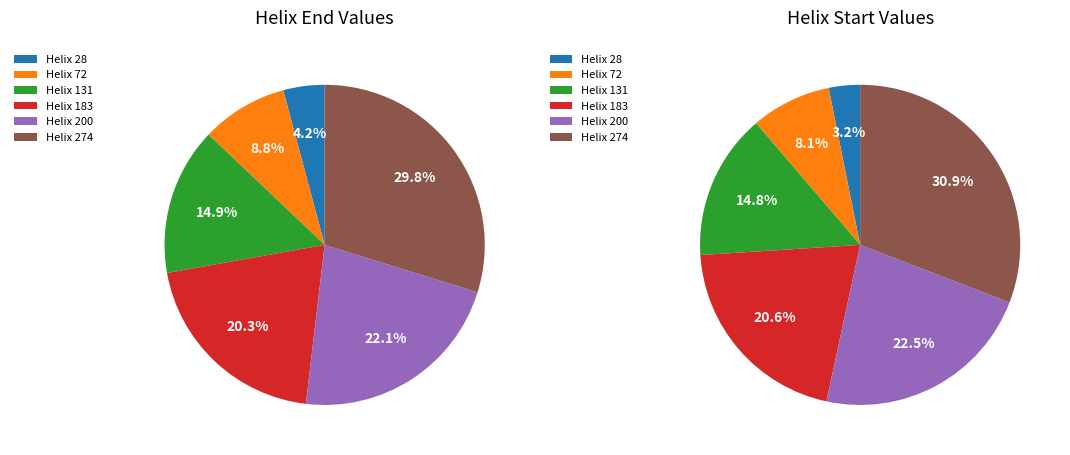

To the nearest percent, what is the difference between the 28 and 131 slice percentages?

11%